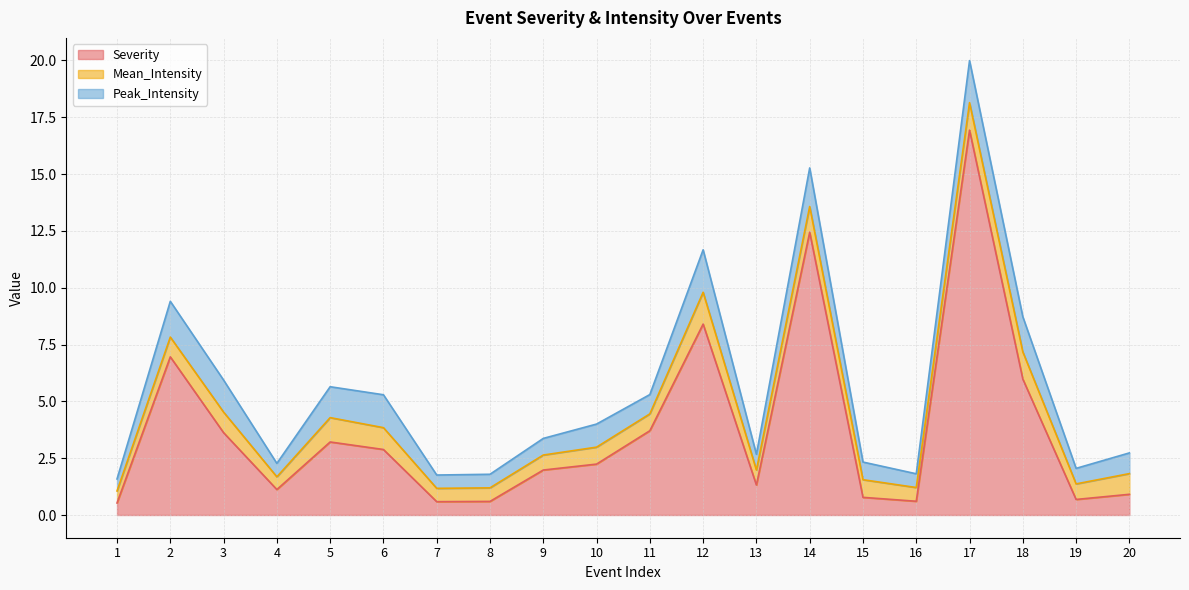

True or false: Mean_Intensity has a value of 1.2 at 17.

True